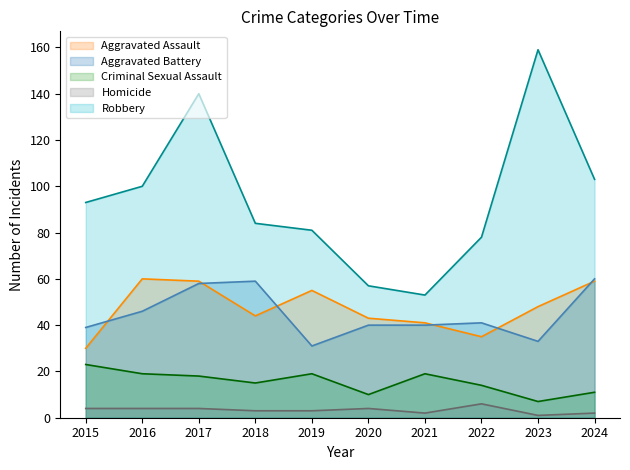

Rank the categories by Robbery value from lowest to highest.

2021, 2020, 2022, 2019, 2018, 2015, 2016, 2024, 2017, 2023